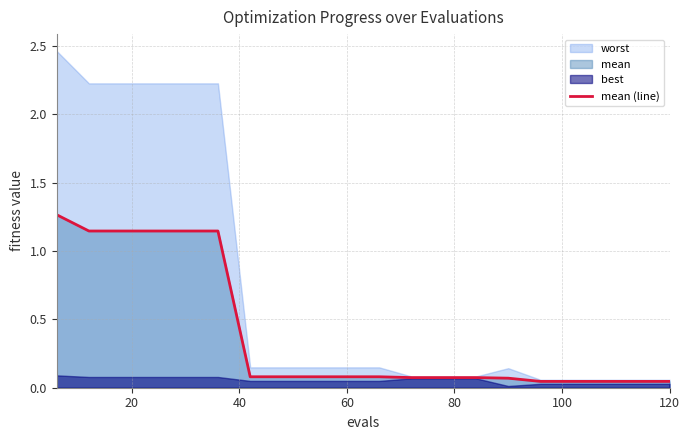

The value of mean (line) at 60 is 0.1. True or false?

True